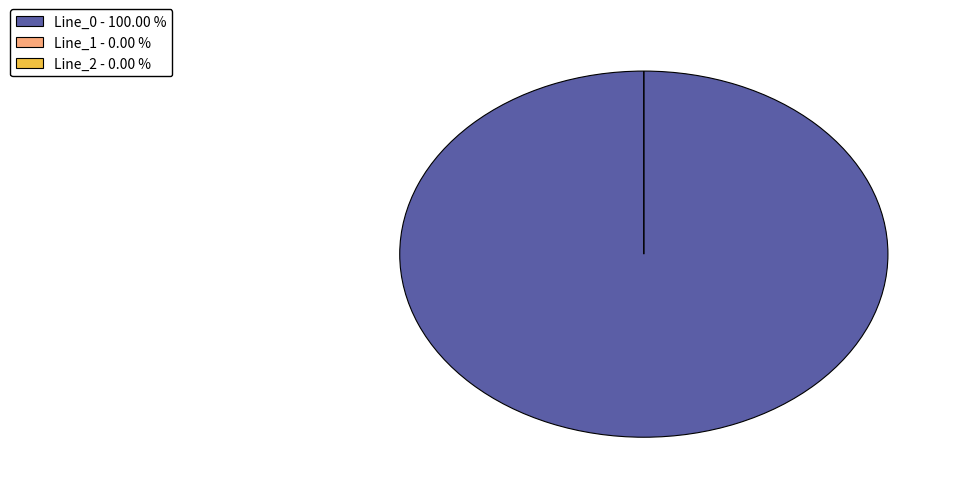

Does any single category account for the majority?

Yes